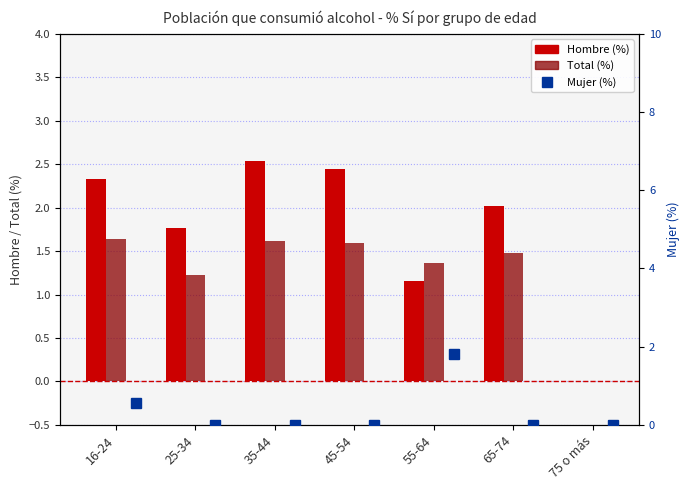

At 55-64, list the series in order from largest to smallest.

Mujer (%), Total (%), Hombre (%)